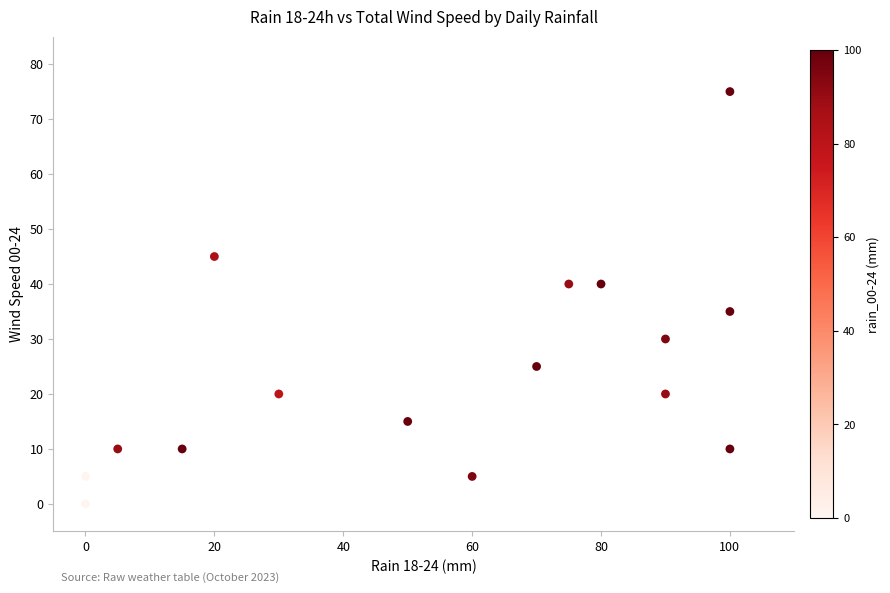

What Y value in the scatter plot is closest to 37?

35